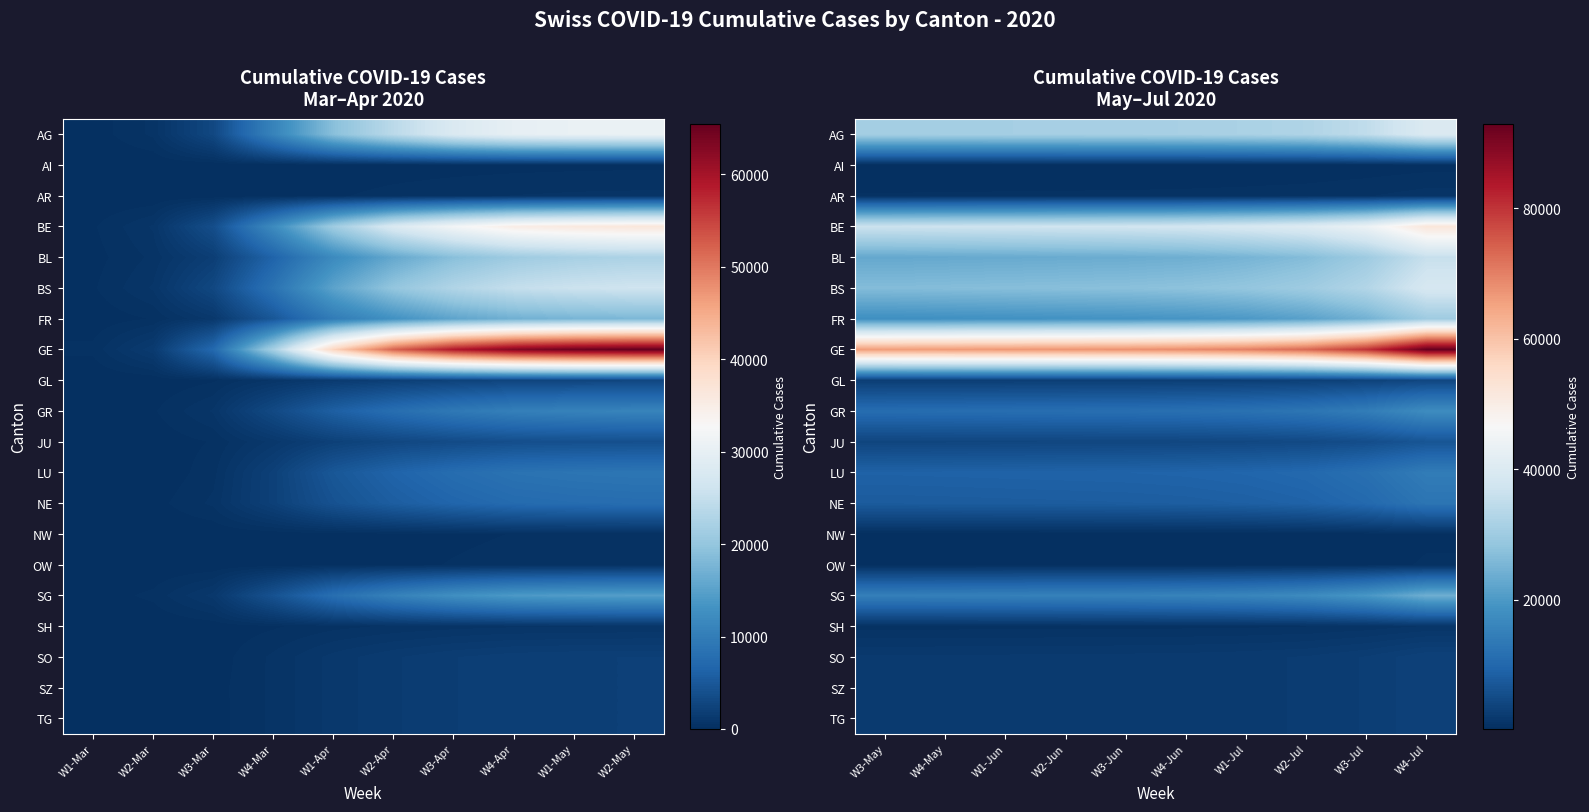

Between W4-May and W4-Jul, which series saw the biggest shift?

GE